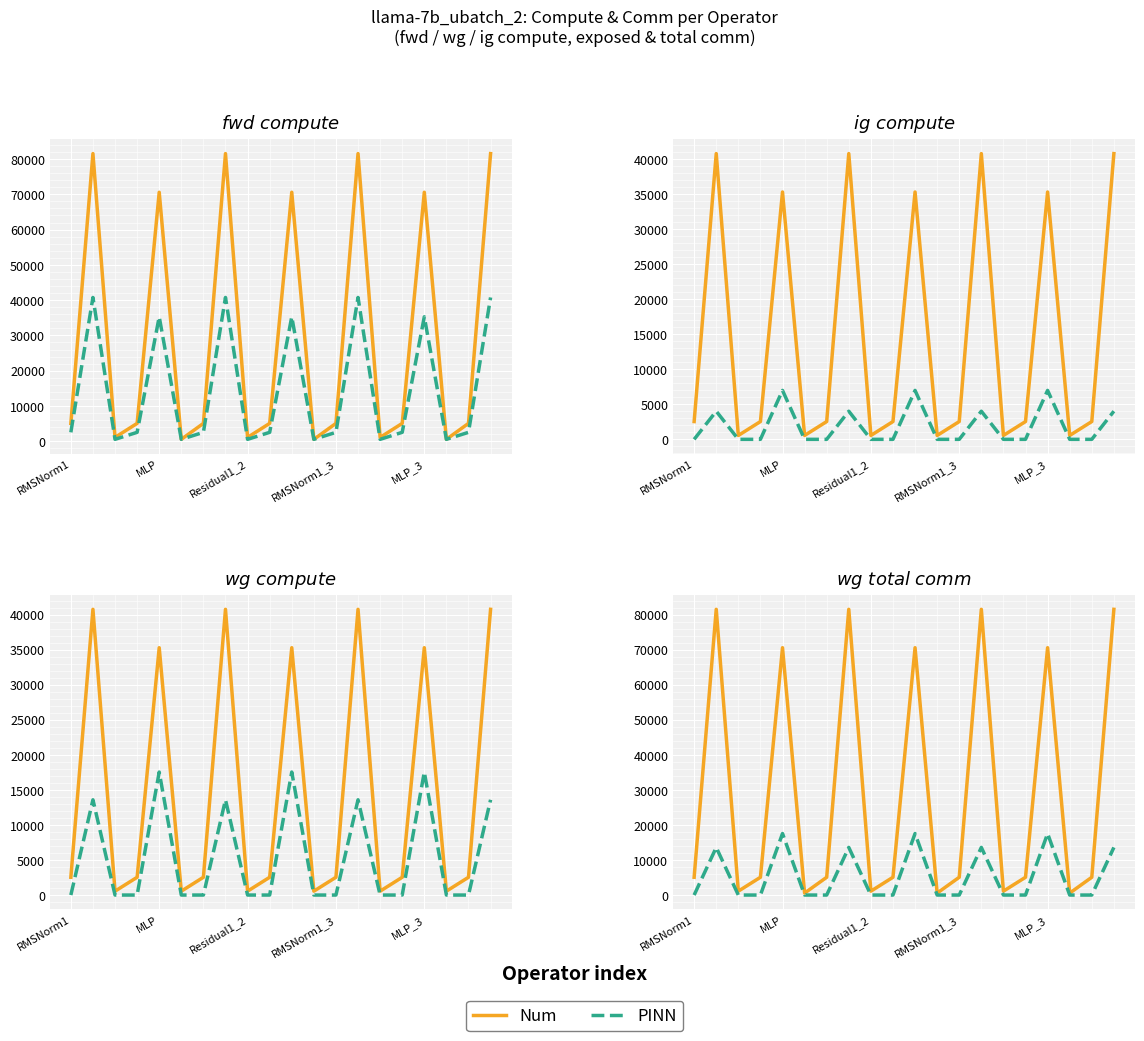

Is this an area chart (filled region under the line)?

No